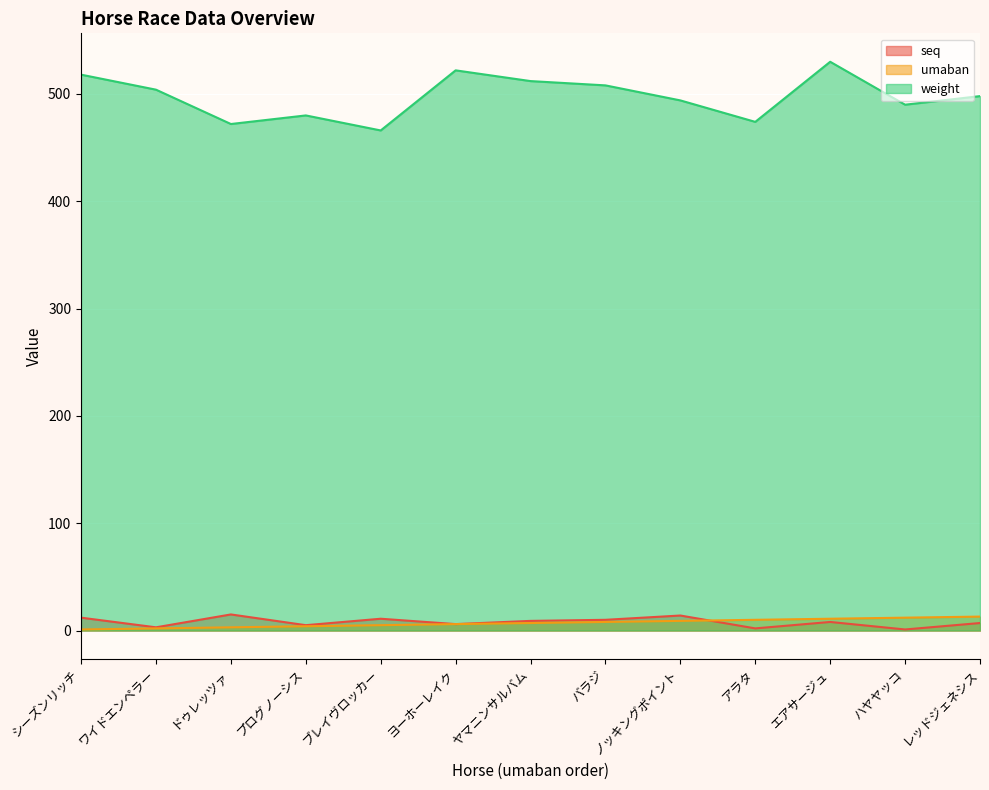

What is the sum of the umaban values at プログノーシス and ハヤヤッコ?

16